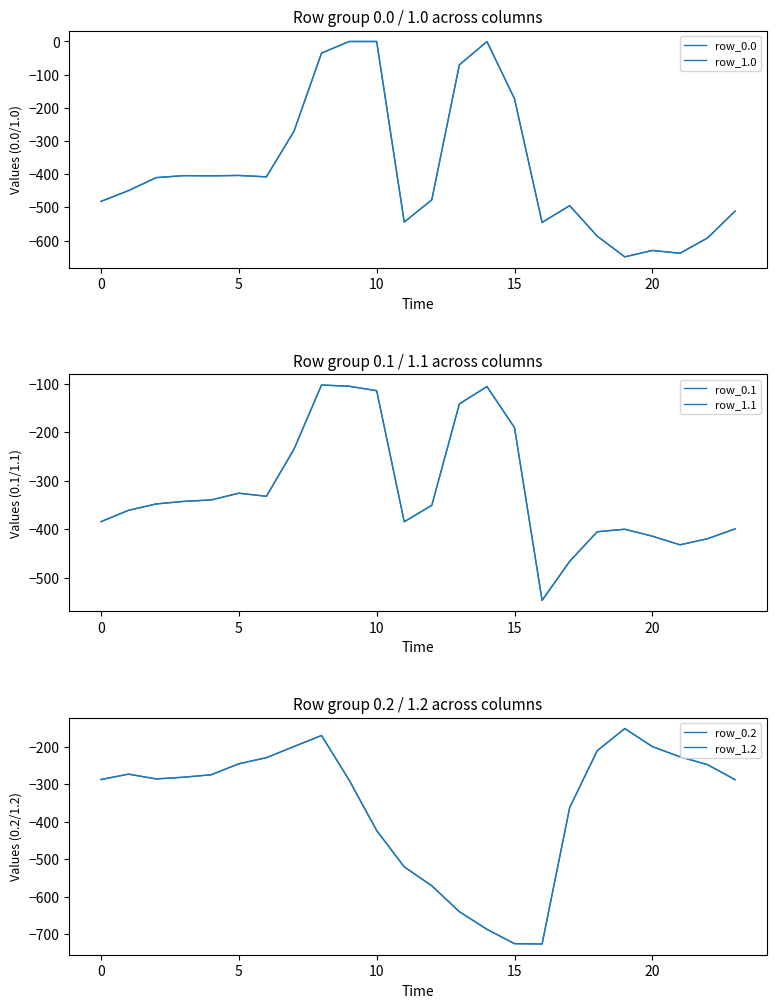

Is this an area chart (filled region under the line)?

No